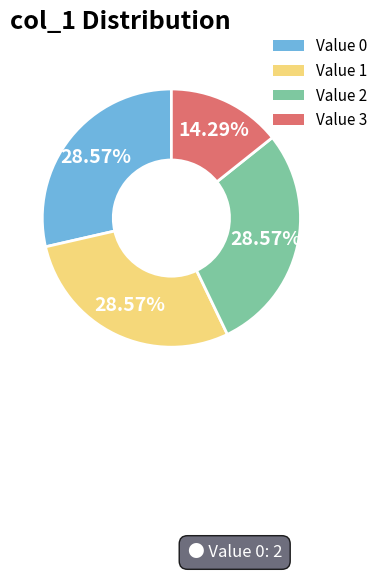

Is there any slice that represents more than half of the pie?

No